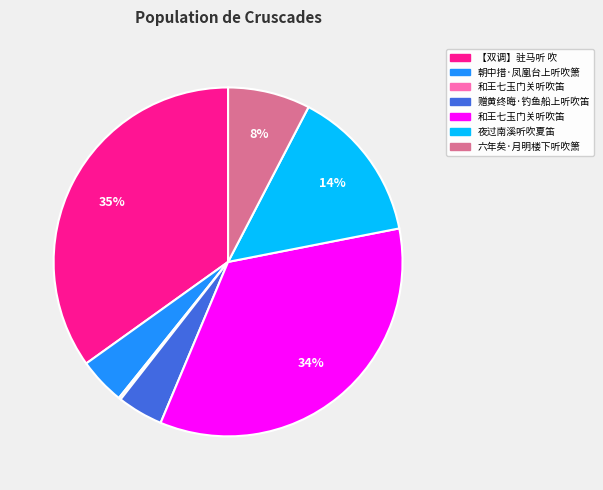

Does any single category account for the majority?

No